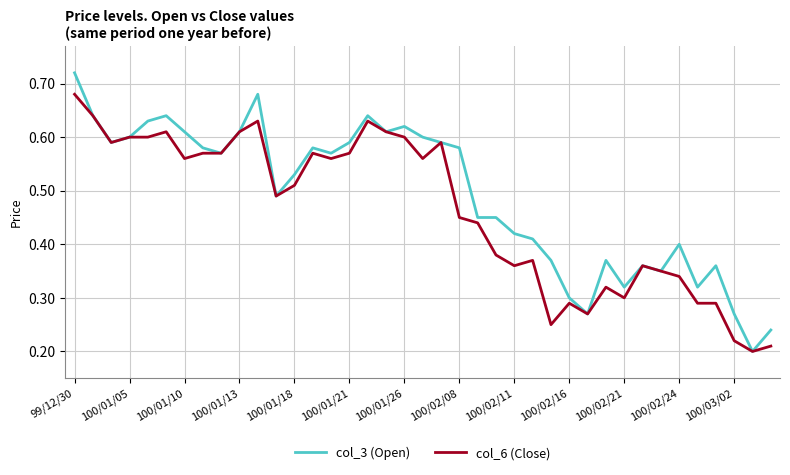

Which series has the largest total across all categories?

col_3 (Open)